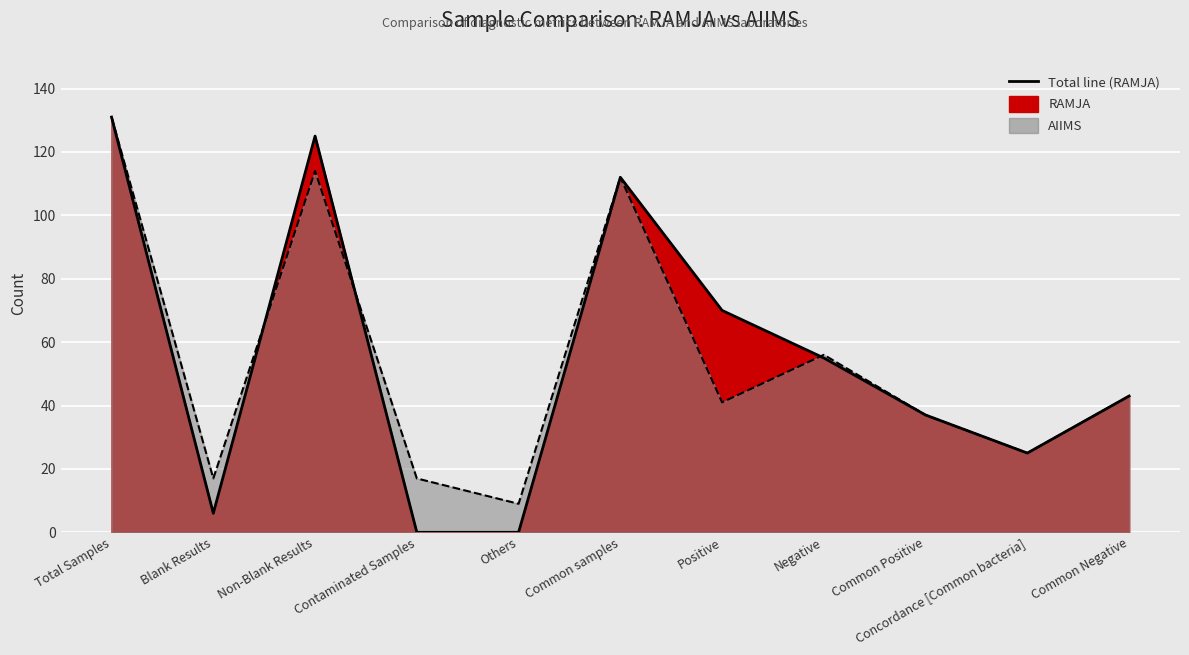

List the labels in order of RAMJA value, smallest first.

Contaminated Samples, Others, Blank Results, Concordance [Common bacteria], Common Positive, Common Negative, Negative, Positive, Common samples, Non-Blank Results, Total Samples